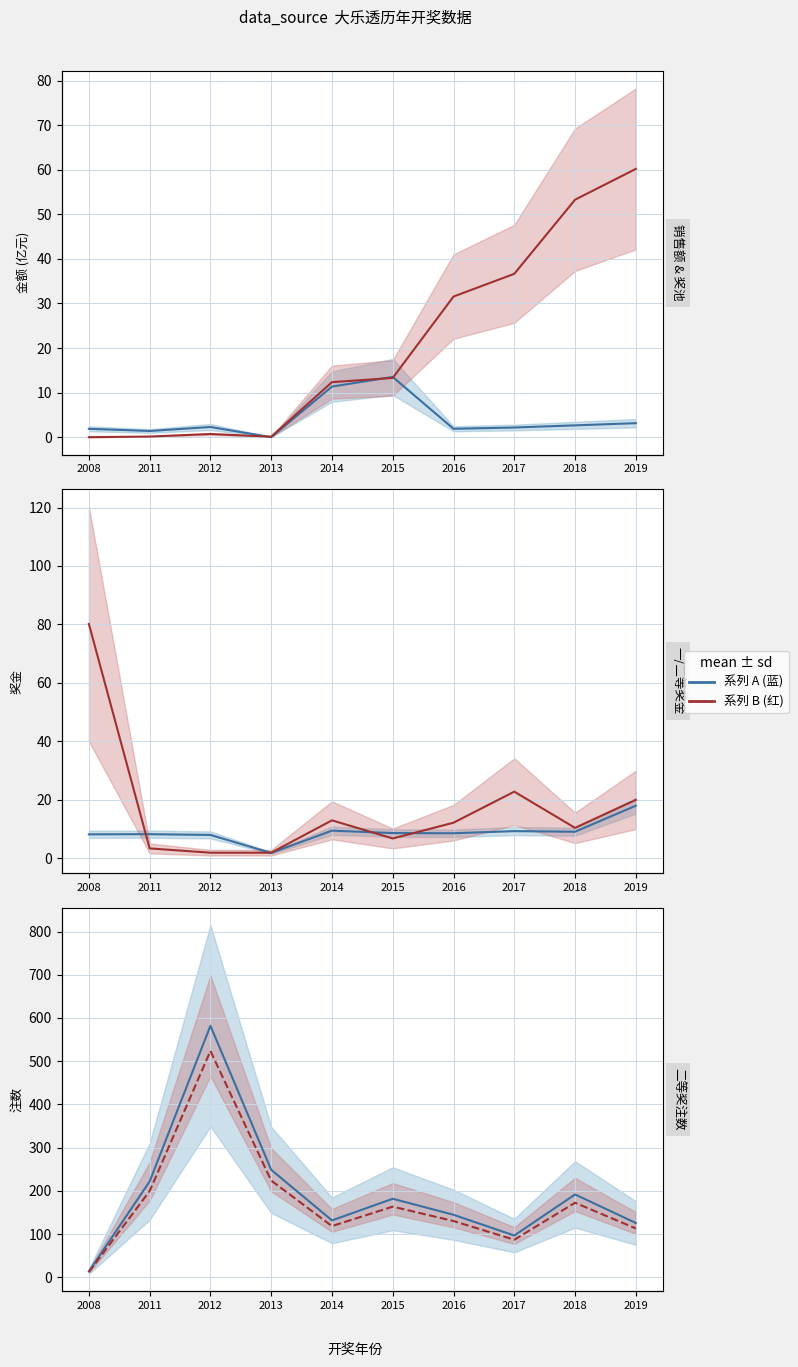

The 二等奖注数 (注) series shows 376.6 at 2011. True or false?

False